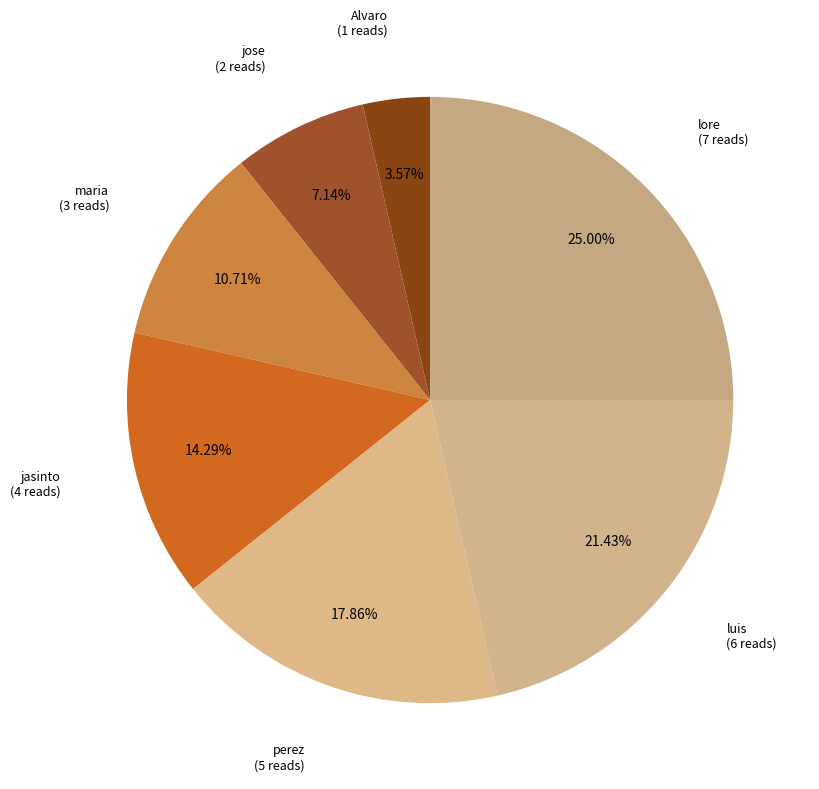

Which category has the smallest portion of the pie?

Alvaro